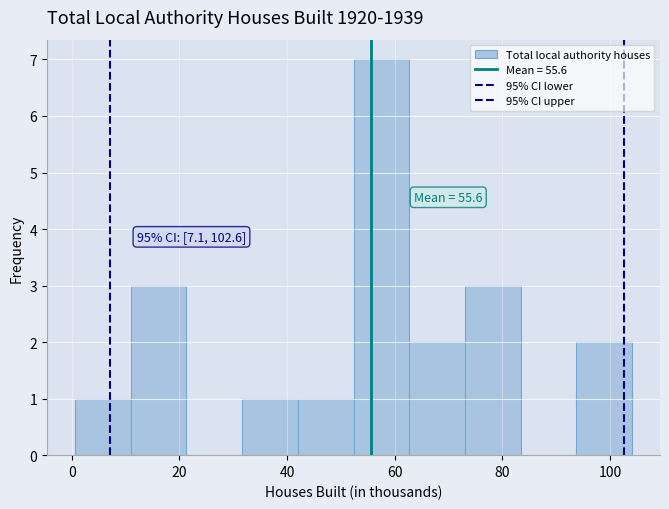

Over which range of the x-axis is the bar tallest?

52 to 62